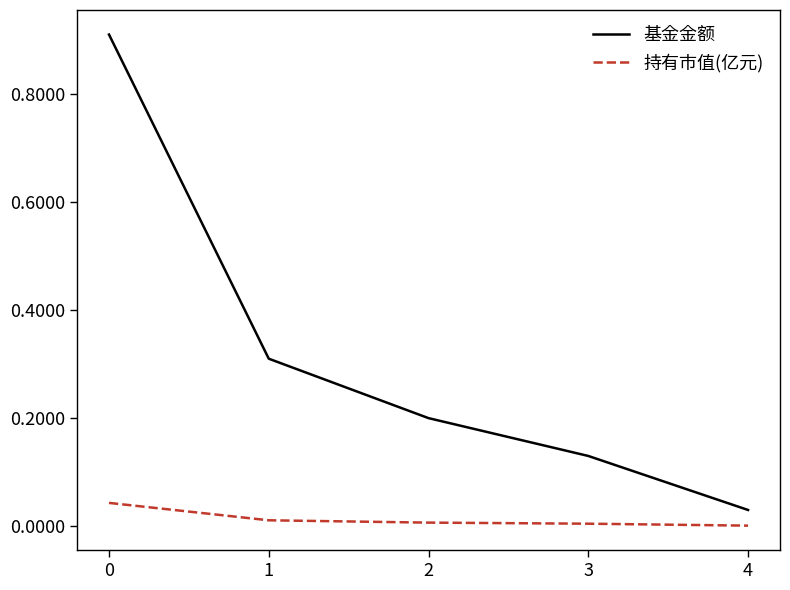

Is this an area chart (filled region under the line)?

No